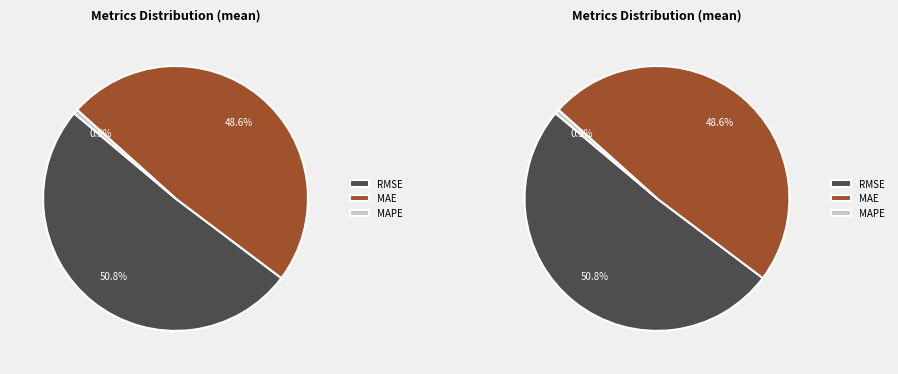

Approximately how many times larger is the value at RMSE compared to MAPE?

93.8